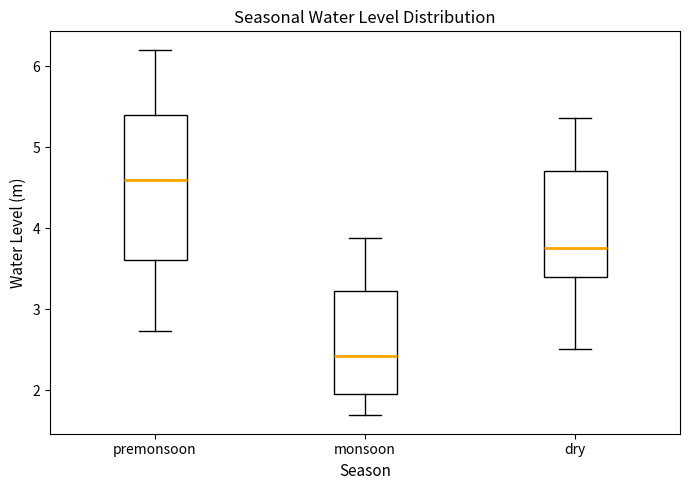

Reading left to right, read every box against the y-axis: the position of its median line, the range the box covers, and the ends of its whiskers. The values are not printed on the chart, so give them approximately, as read against the axis.

premonsoon: median 4.6, box 3.6 to 5.4, whiskers 2.7 to 6.2
monsoon: median 2.4, box 2.0 to 3.2, whiskers 1.7 to 3.9
dry: median 3.8, box 3.4 to 4.7, whiskers 2.5 to 5.4